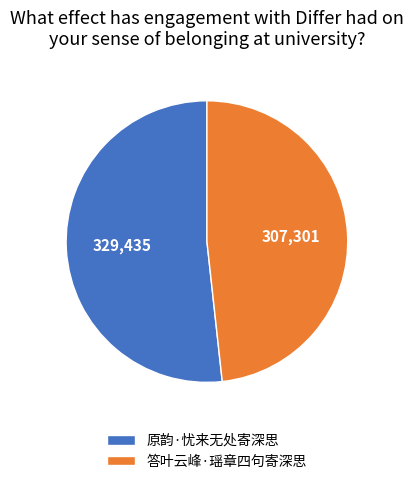

Approximately how many times larger is the value at 原韵·忧来无处寄深思 compared to 答叶云峰·瑶章四句寄深思?

1.1